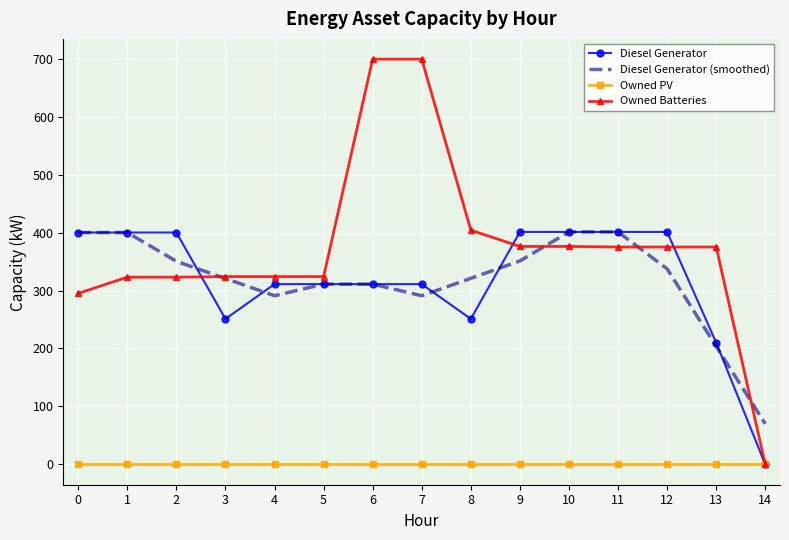

What is the maximum value shown in the chart?

699.0